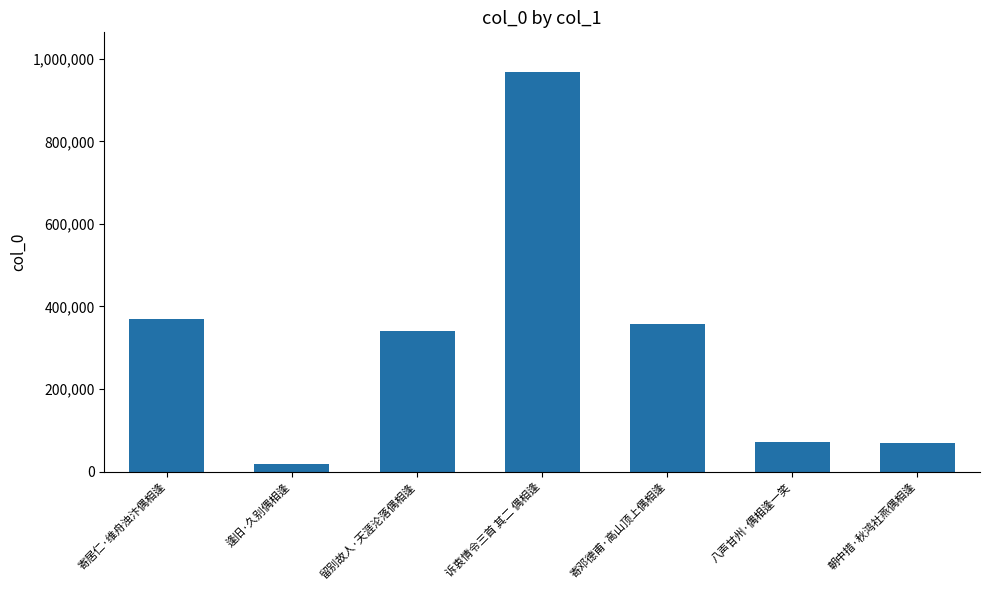

What value does the data have at 留别故人·天涯沦落偶相逢?

340328